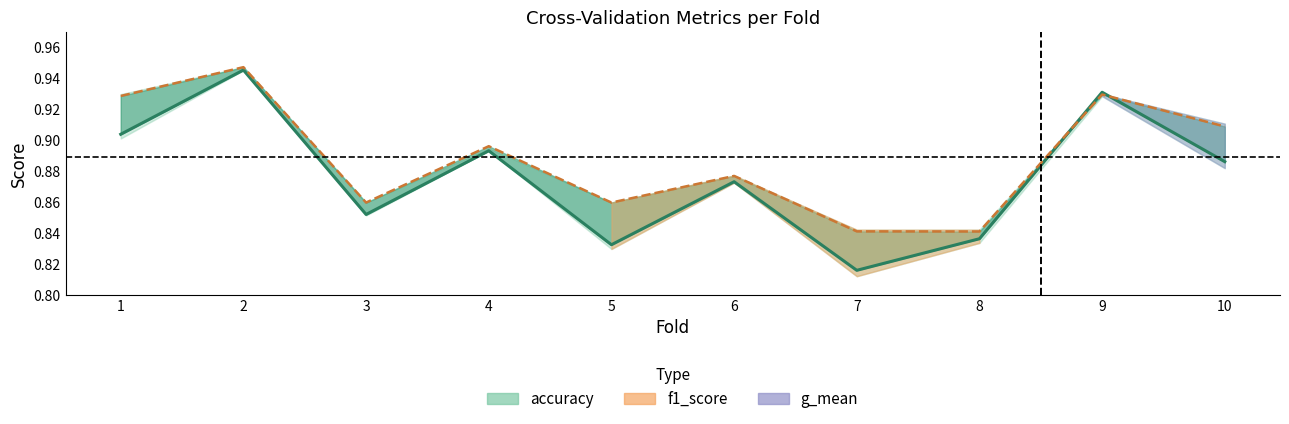

Is this an area chart (filled region under the line)?

No